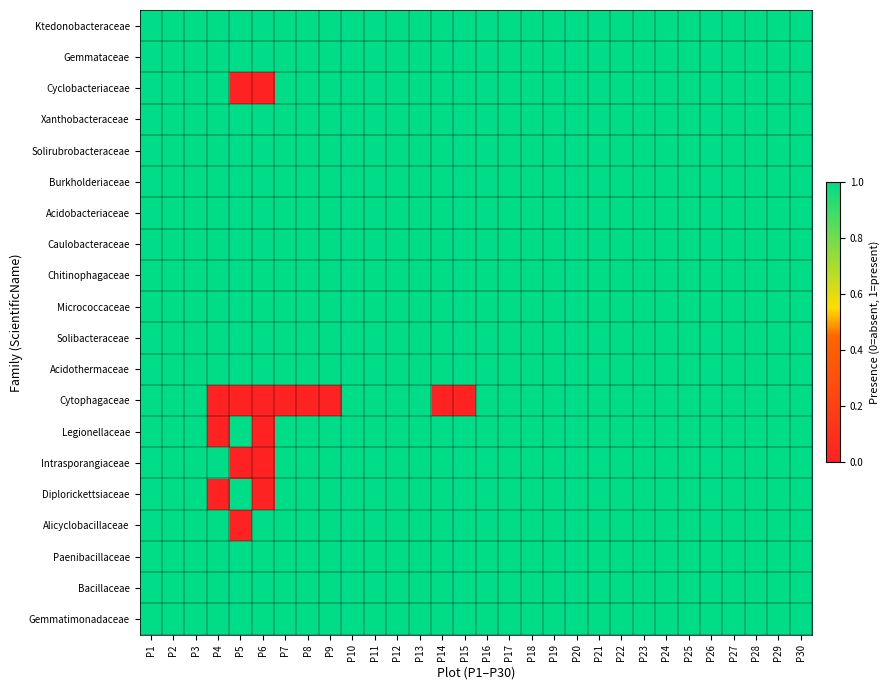

Which category has the lowest value across all series?

P5